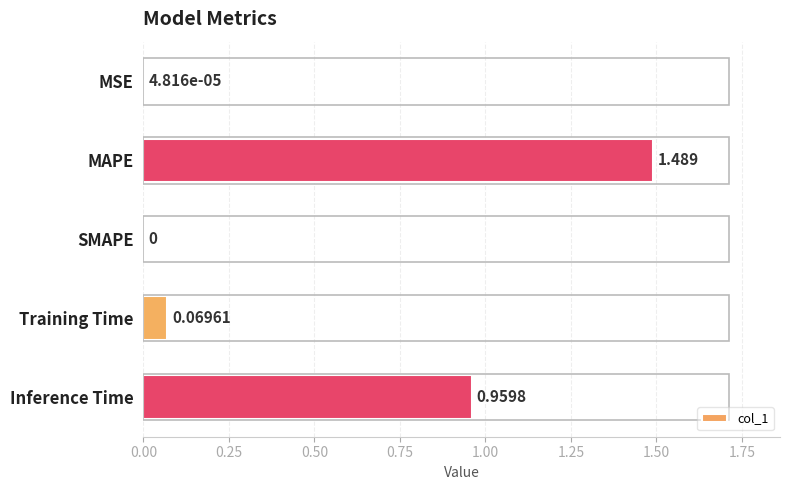

At which label is the value closest to 0?

SMAPE